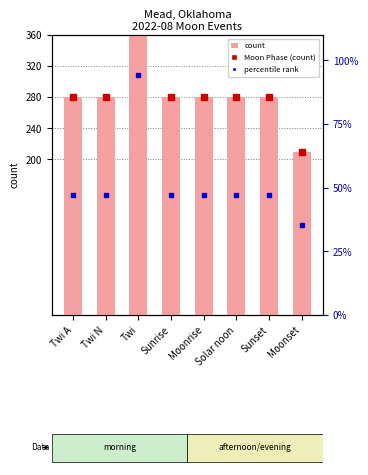

Rank the categories by value from highest to lowest.

Twi, Twi A, Twi N, Sunrise, Moonrise, Solar noon, Sunset, Moonset